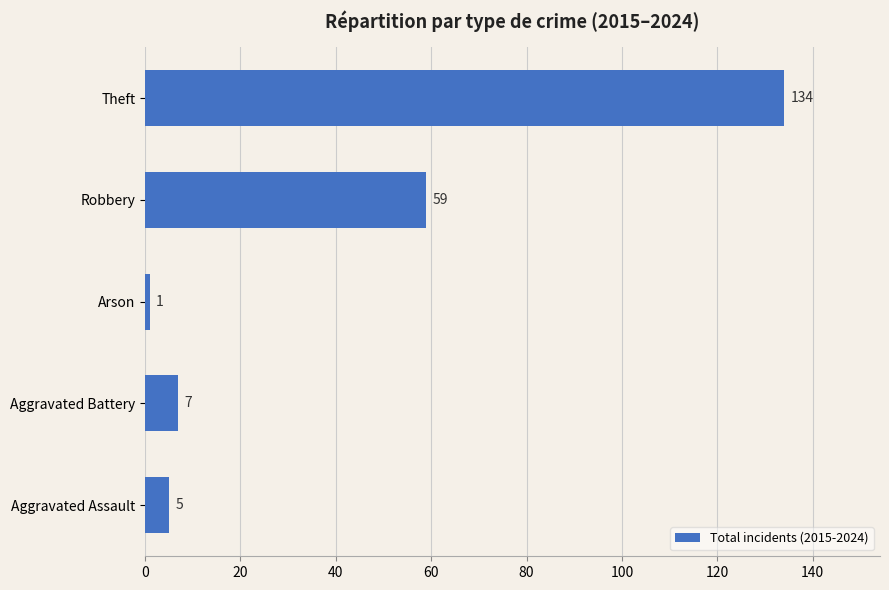

Reading top to bottom, what are all the values shown in this chart?

134	59	1	7	5